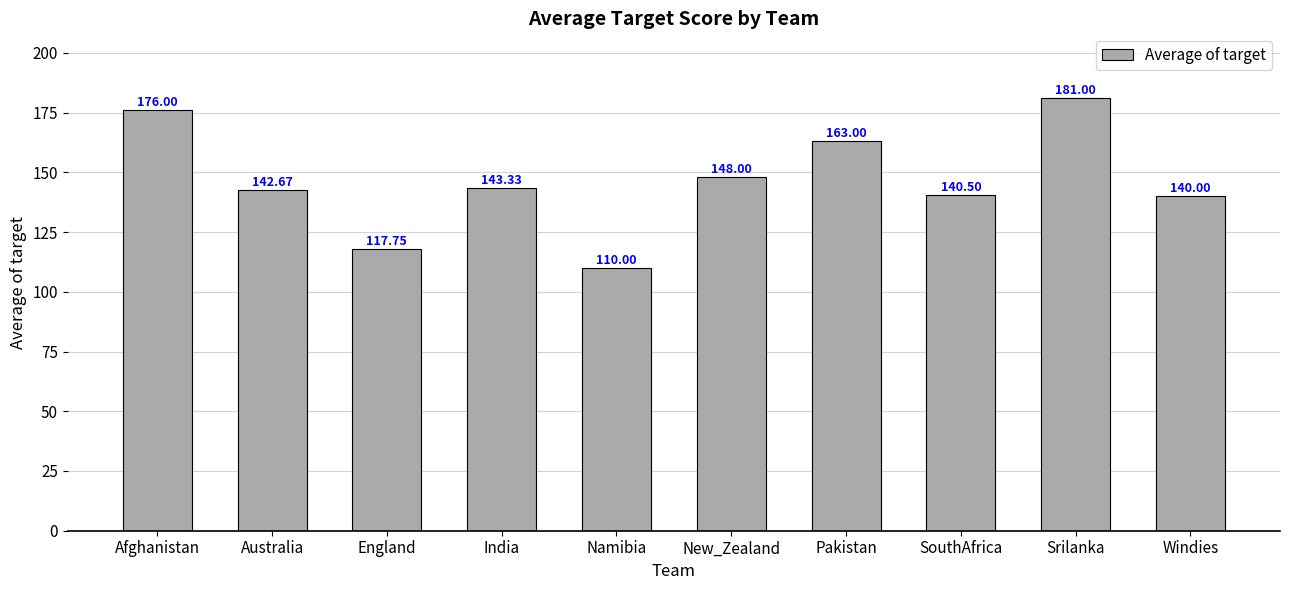

List the labels in order of value, smallest first.

Namibia, England, Windies, SouthAfrica, Australia, India, New_Zealand, Pakistan, Afghanistan, Srilanka